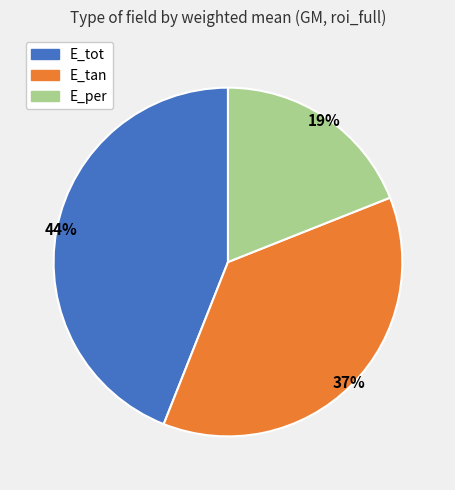

Count the number of slices in the pie.

3